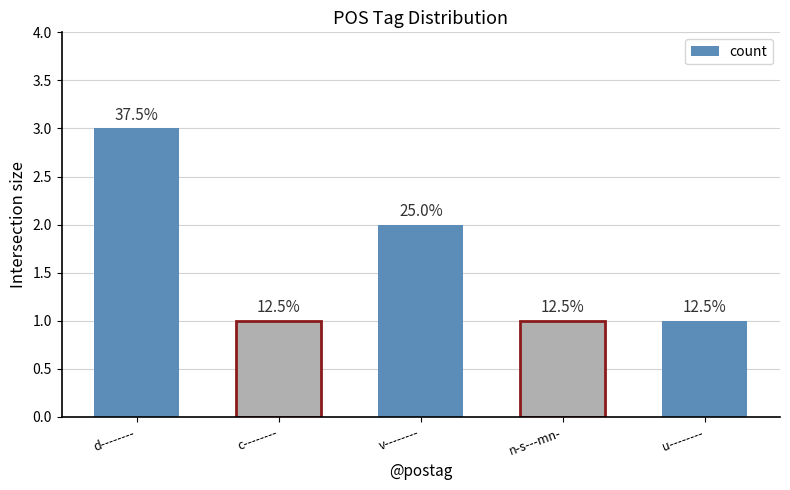

The chart shows a value of 1 at n-s---mn-. True or false?

True